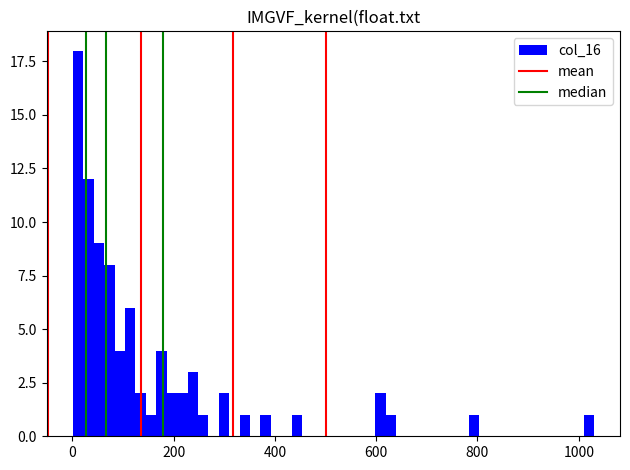

Around what value on the x-axis is the tallest bar? Give the approximate position of its centre, as read against the axis.

20